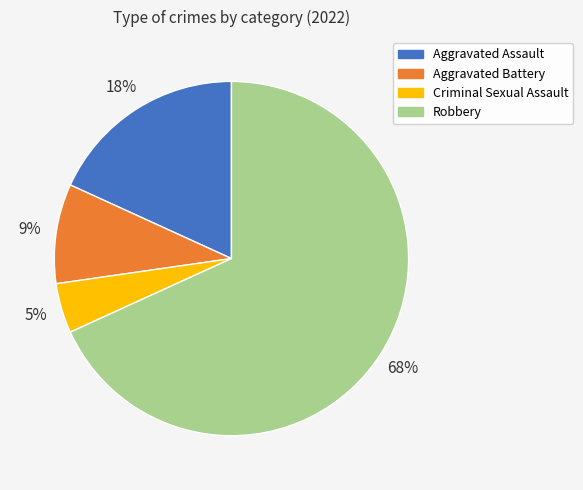

Which has a higher value, Robbery or Criminal Sexual Assault?

Robbery